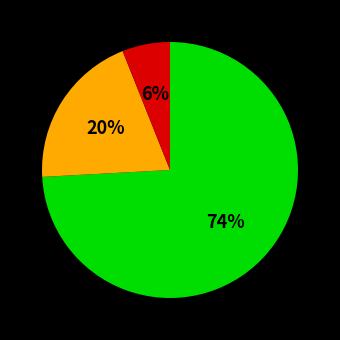

To the nearest percent, what is the average slice percentage?

33%